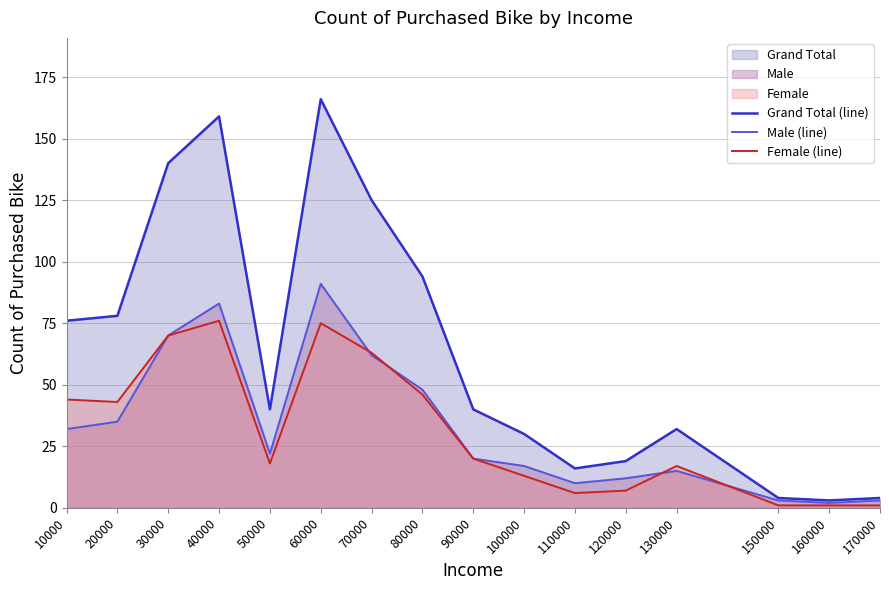

True or false: Male (line) and Grand Total (line) cross at least once.

False